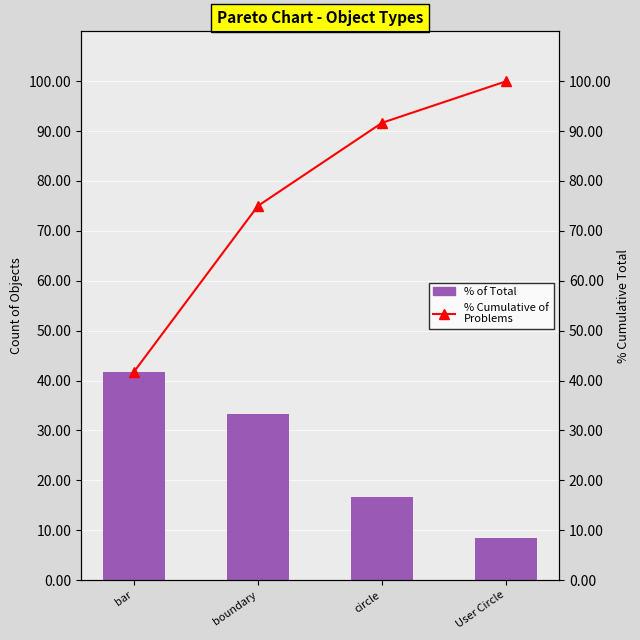

At how many categories does at least one series exceed 13?

4